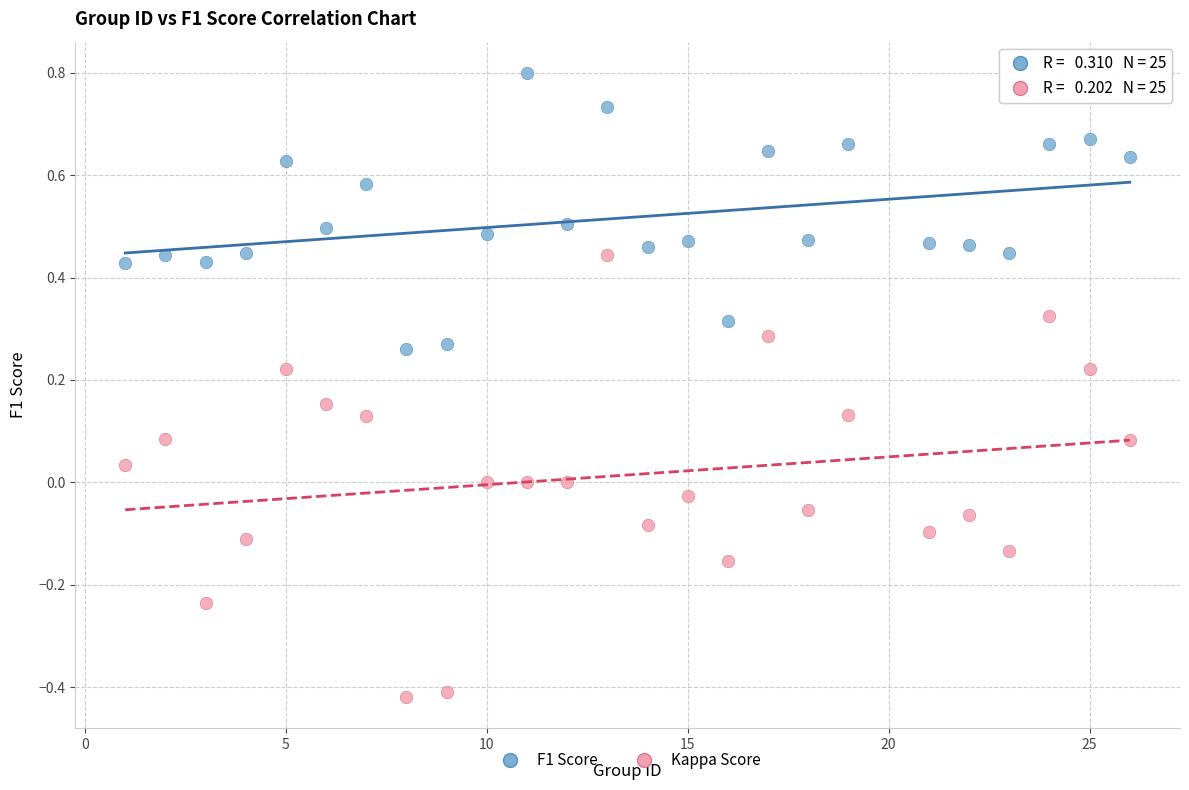

What are all the series names shown in the legend?

F1 Score, Kappa Score